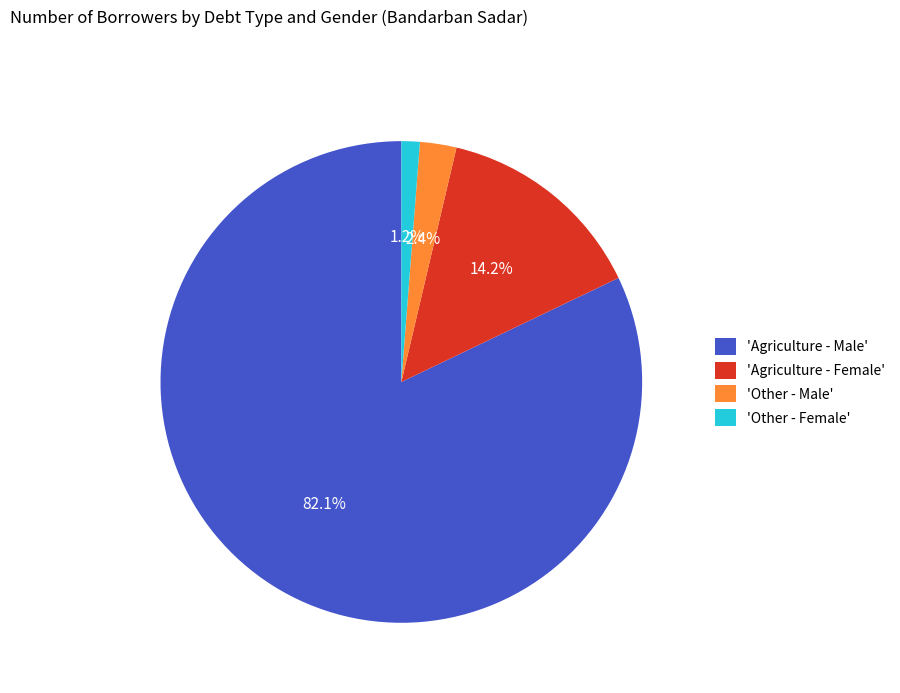

Does 'Agriculture - Male' represent more than half of the total?

Yes